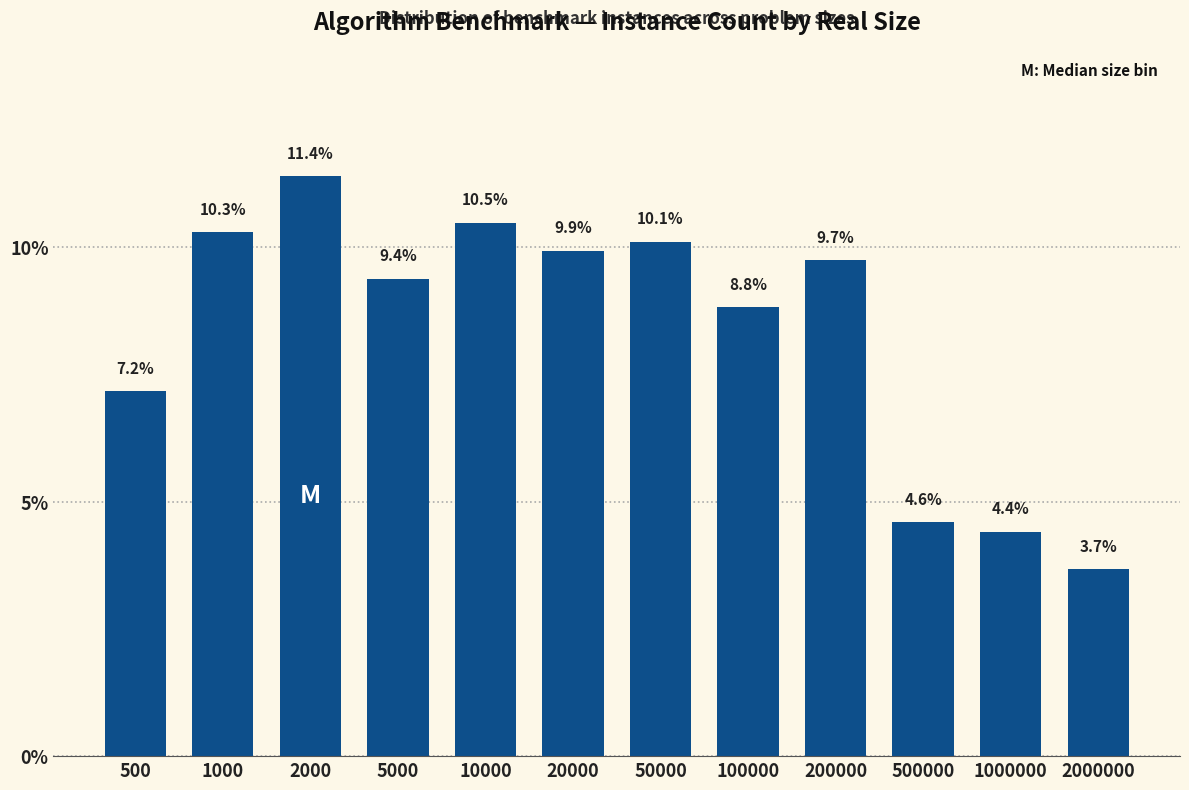

Reading left to right, list all the values displayed in this chart.

500=7.2	1000=10.3	2000=11.4	5000=9.4	10000=10.5	20000=9.9	50000=10.1	100000=8.8	200000=9.7	500000=4.6	1000000=4.4	2000000=3.7